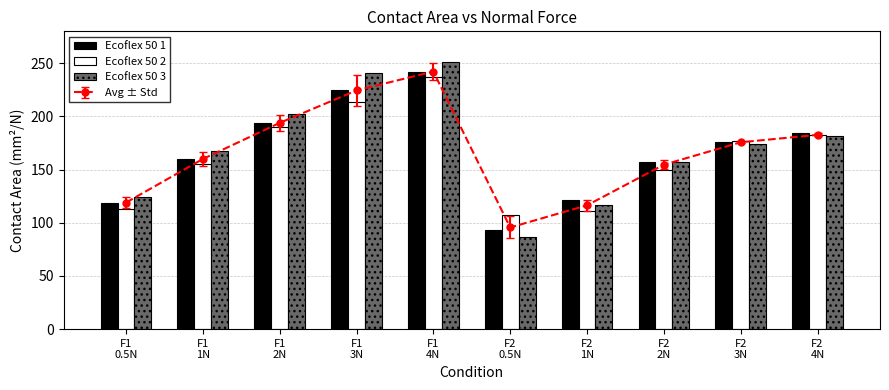

Which series has the largest total across all categories?

Ecoflex 50 3